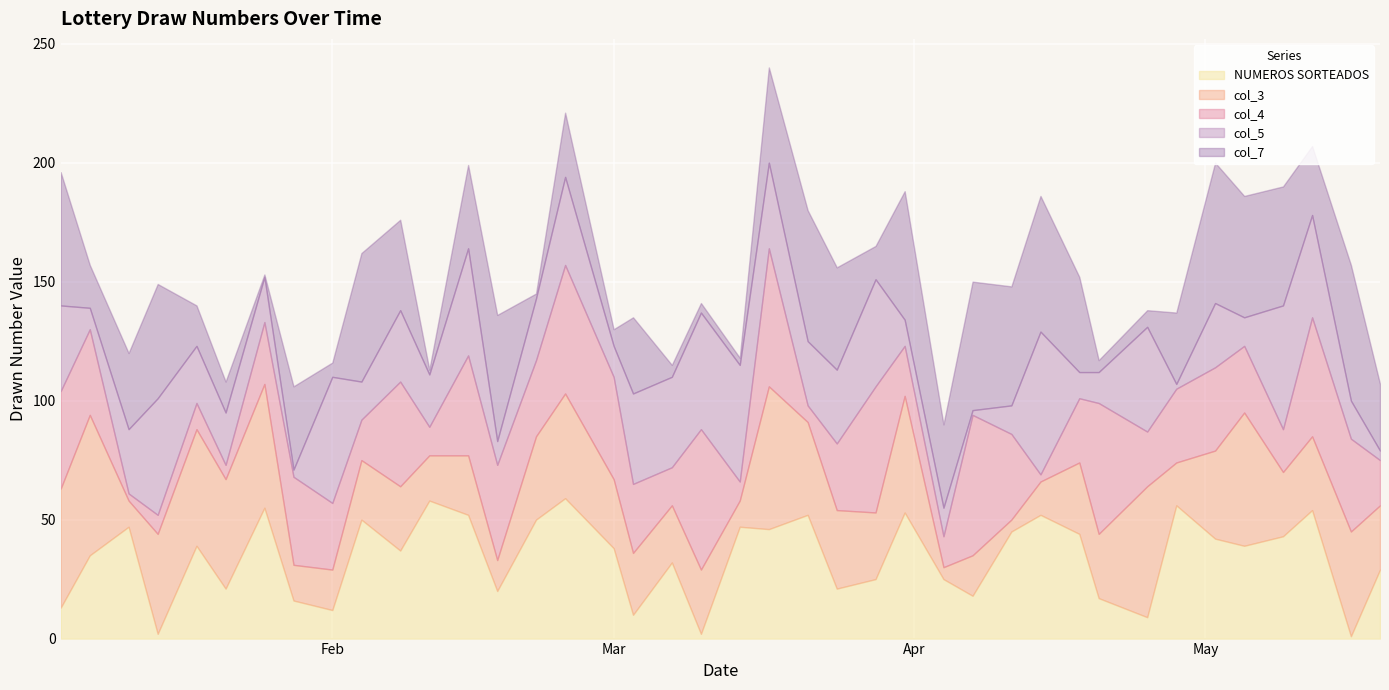

Reading left to right, extract all data points from this chart.

NUMEROS SORTEADOS: 13	35	47	2	39	21	55	16	12	50	37	58	52	20	50	59	38	10	32	2	47	46	52	21	25	53	25	18	45	52	44	17	9	56	42	39	43	54	1	29
col_3: 50	59	11	42	49	46	52	15	17	25	27	19	25	13	35	44	29	26	24	27	11	60	39	33	28	49	5	17	5	14	30	27	55	18	37	56	27	31	44	27
col_4: 41	36	3	8	11	6	26	37	28	17	44	12	42	40	32	54	43	29	16	59	8	58	7	28	53	21	13	59	36	3	27	55	23	31	35	28	18	50	39	19
col_5: 36	9	27	49	24	22	19	3	53	16	30	22	45	10	26	37	13	38	38	49	49	36	27	31	45	11	12	2	12	60	11	13	44	2	27	12	52	43	16	4
col_7: 56	18	32	48	17	13	1	35	6	54	38	2	35	53	2	27	7	32	5	4	3	40	55	43	14	54	35	54	50	57	40	5	7	30	59	51	50	29	57	28